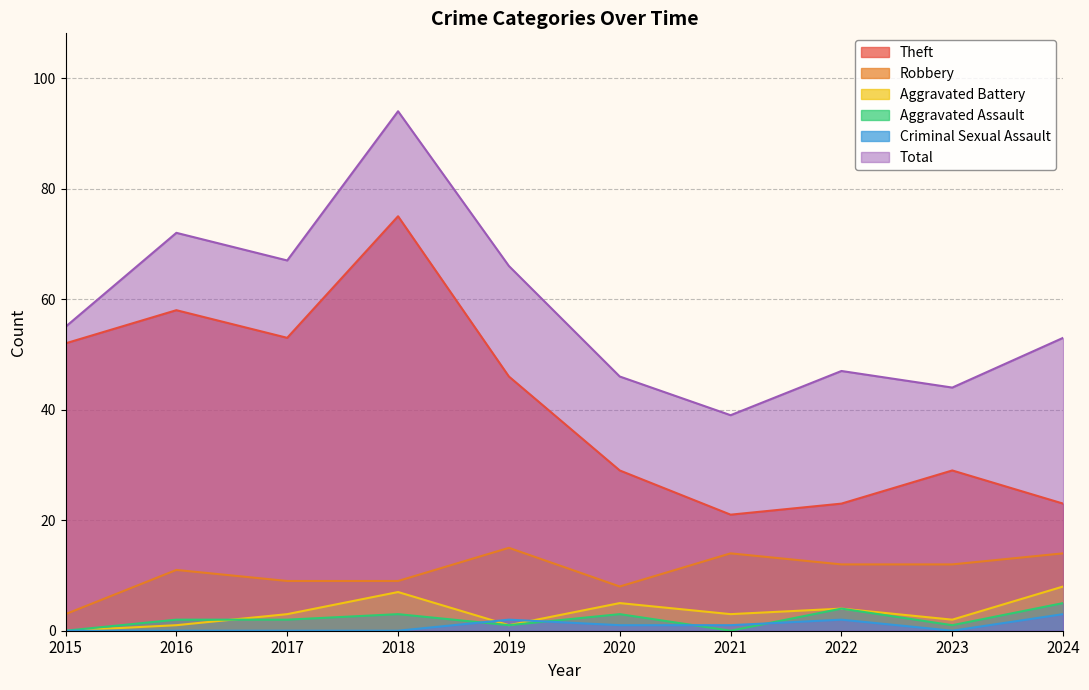

What value does the Aggravated Assault series have at 2019?

1